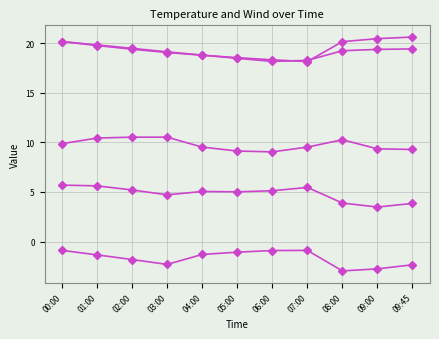

What is the spread (max minus min) of values at 05:00?

19.6